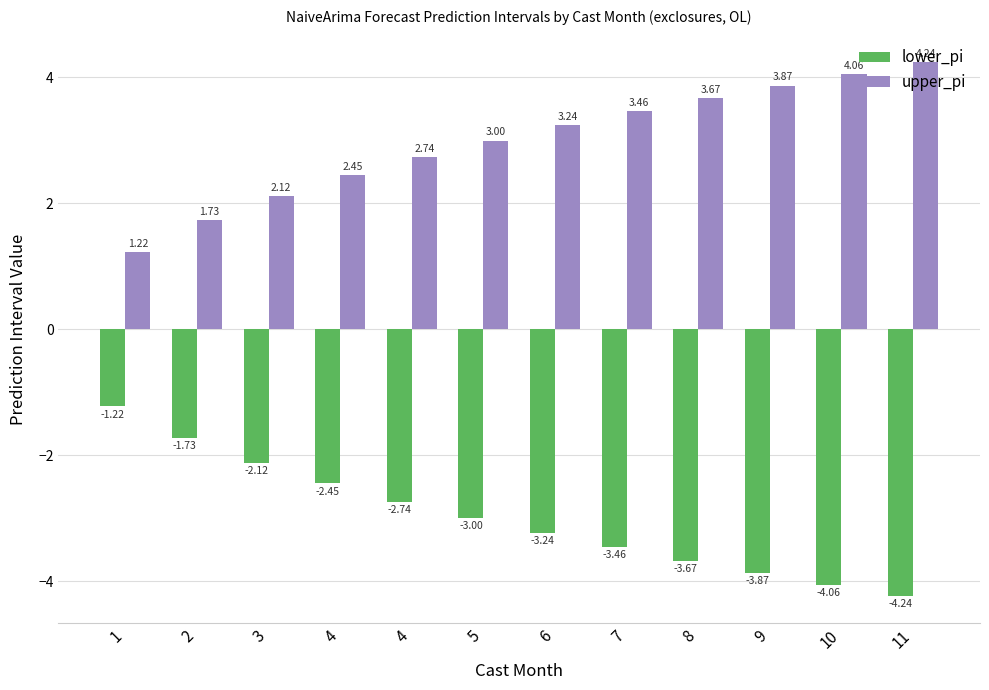

How many bars are there in total?

24